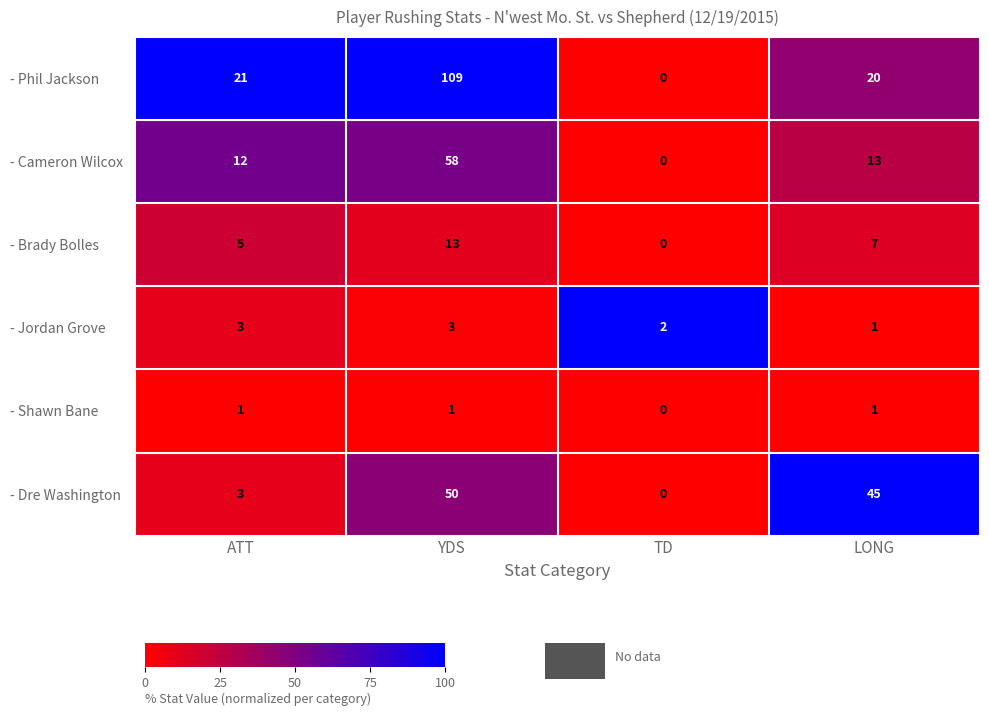

What is the difference between the maximum and minimum values in the - Dre Washington series?

50